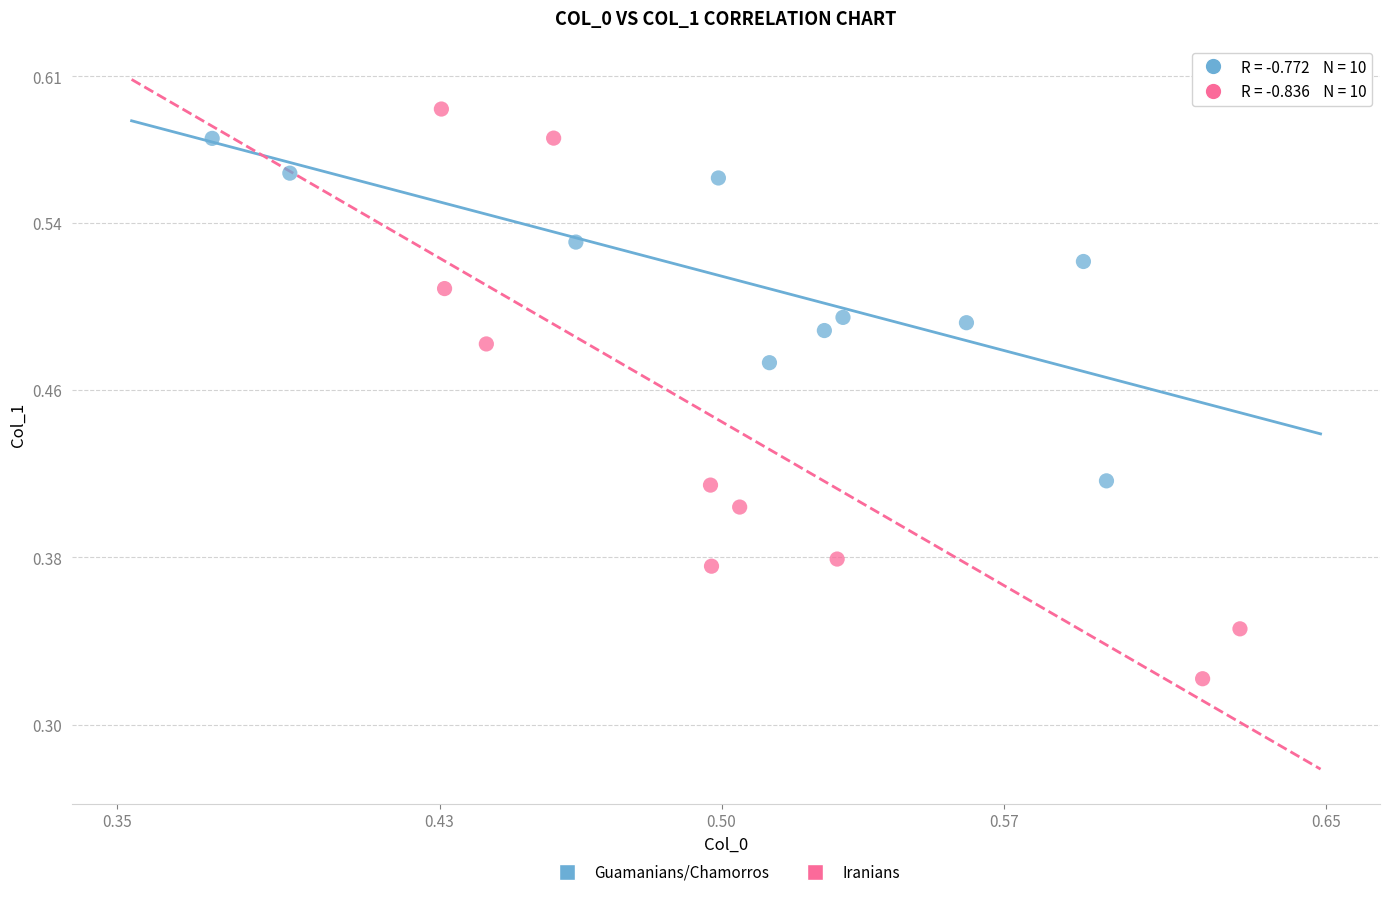

Which series has the widest spread of Y values?

Iranians